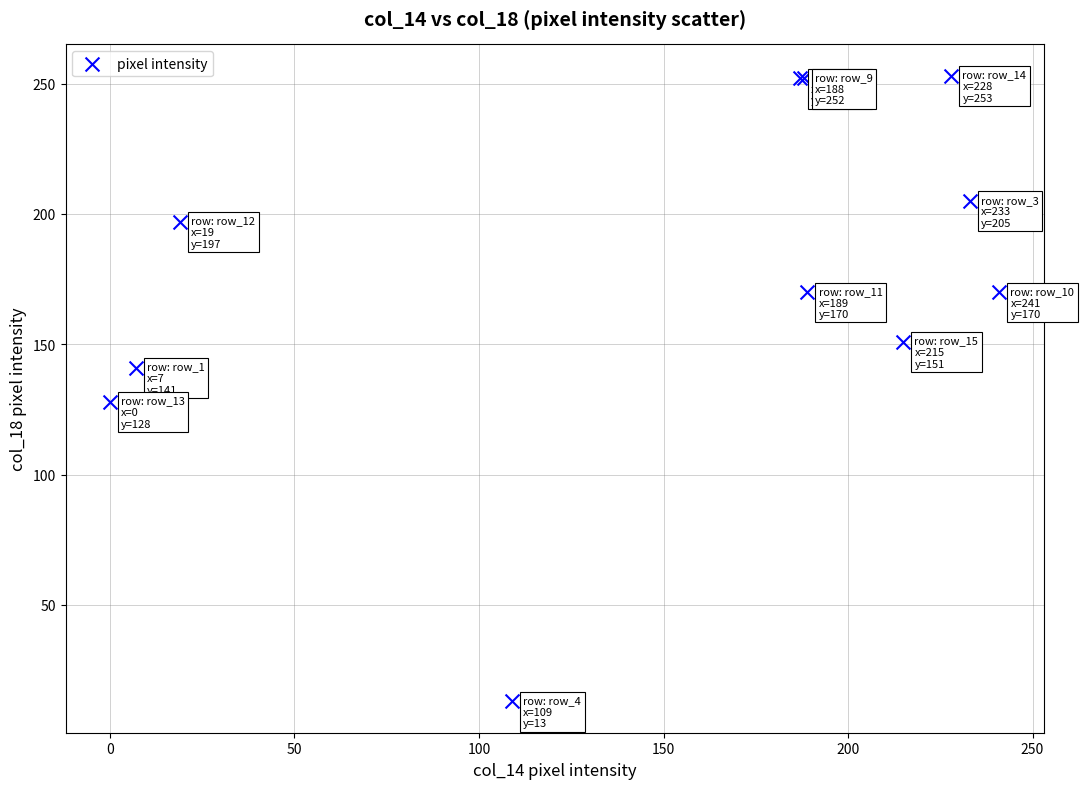

What Y value in the scatter plot is closest to 133?

128